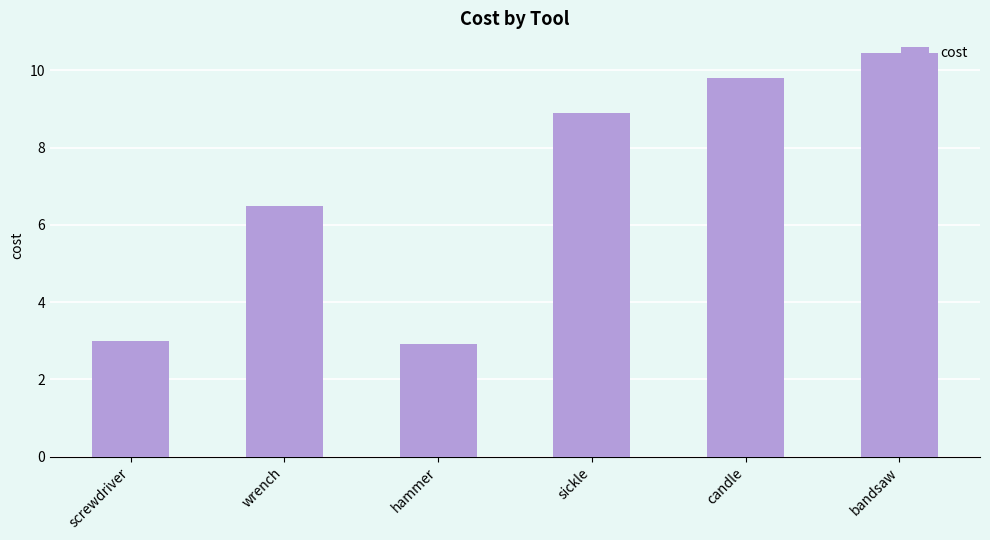

What is the difference between the maximum and minimum values?

7.5